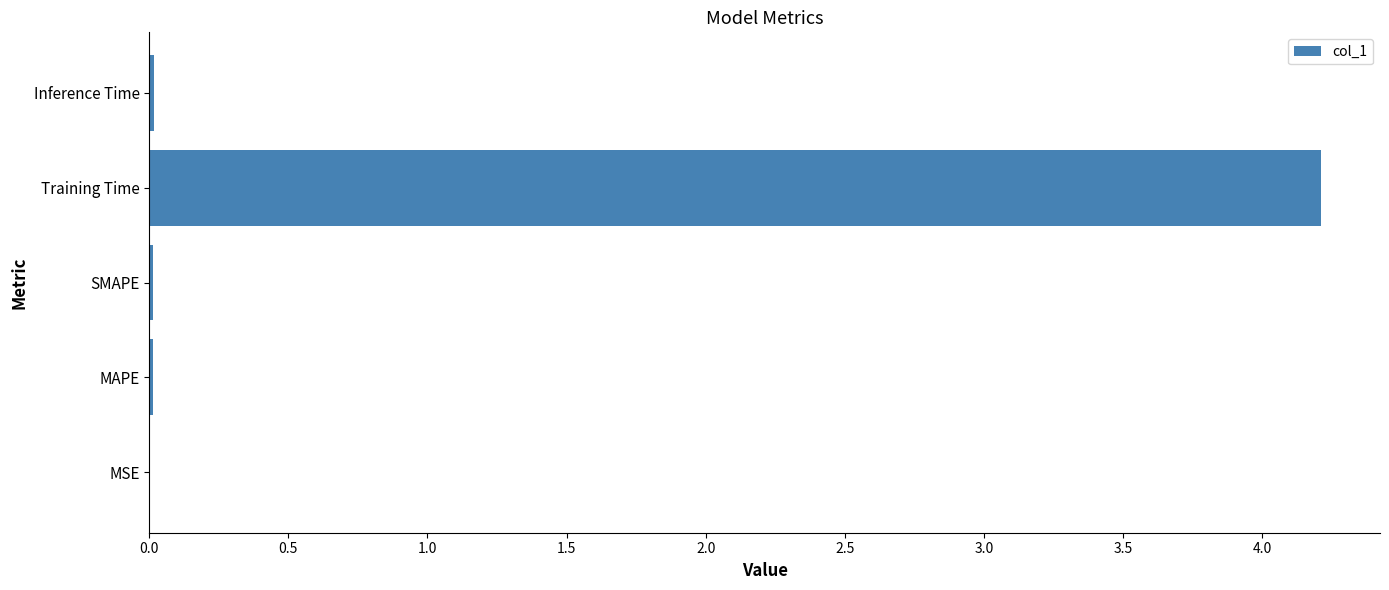

What is the sum of all values?

4.3